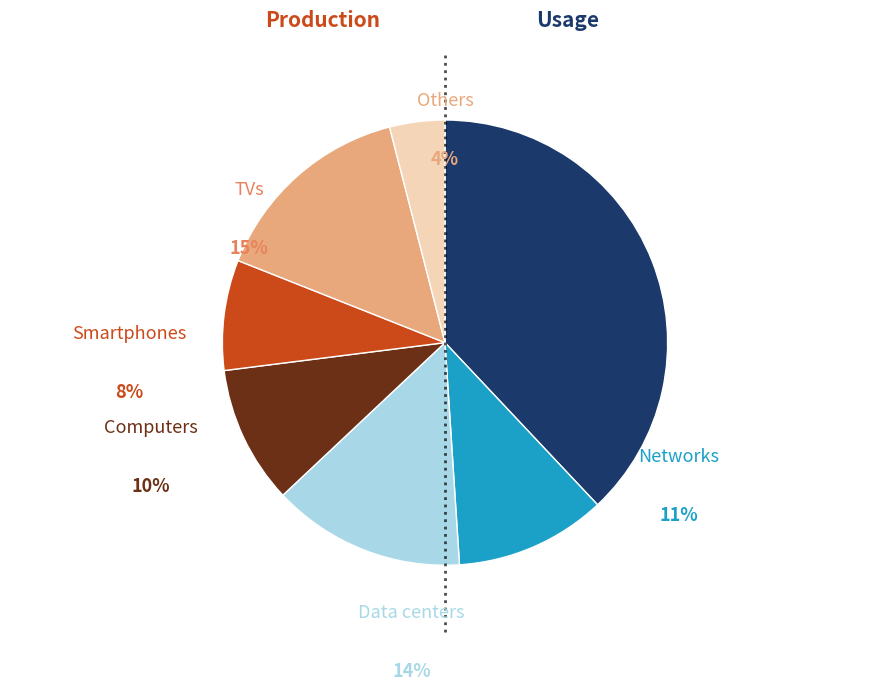

True or false: 2020-06-05 accounts for 19% of the total.

False